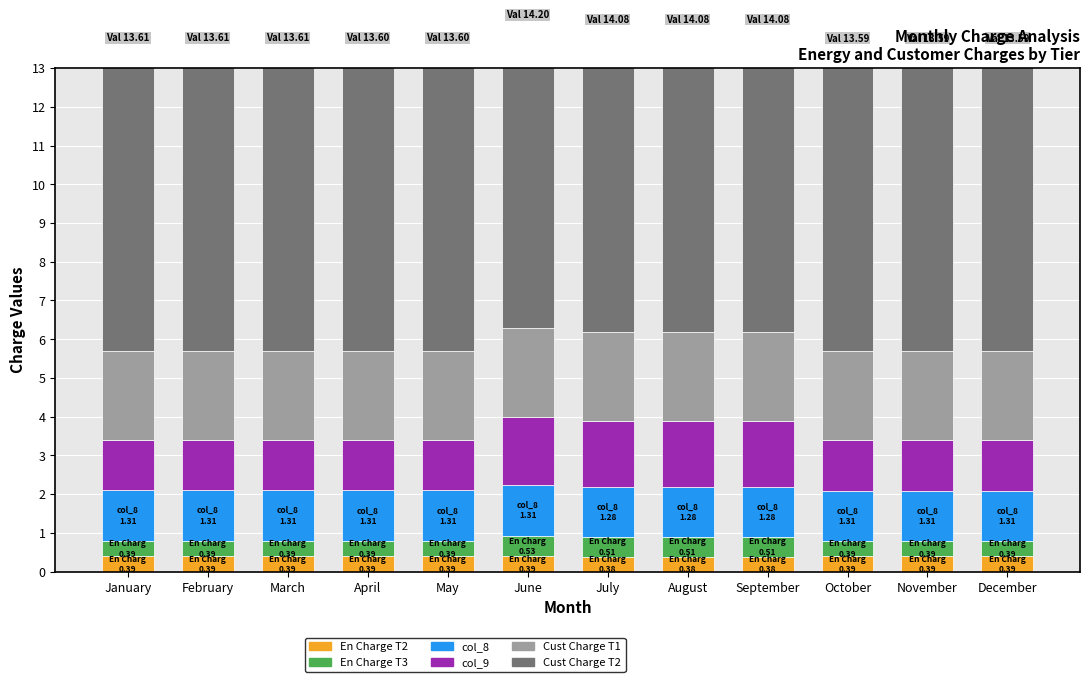

What is the value of the Cust Charge T1 bar at the 8th from the left?

2.3